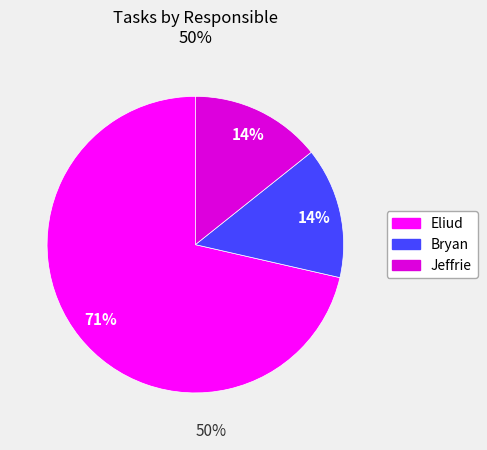

Is it true that Bryan is 1% of the pie?

False